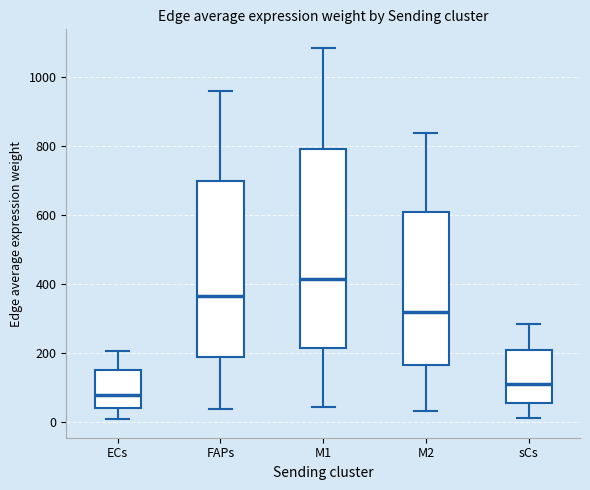

Where is the lower edge of the box for FAPs on the y-axis? The values are not printed on the chart, so give them approximately, as read against the axis.

180